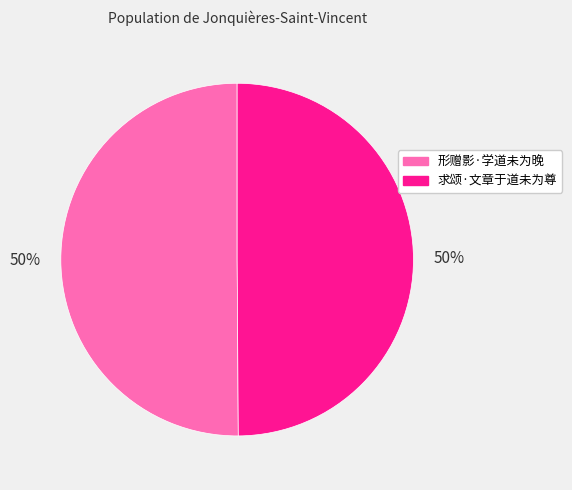

Do 求颂·文章于道未为尊 and 形赠影·学道未为晚 together represent more than half of the pie?

Yes